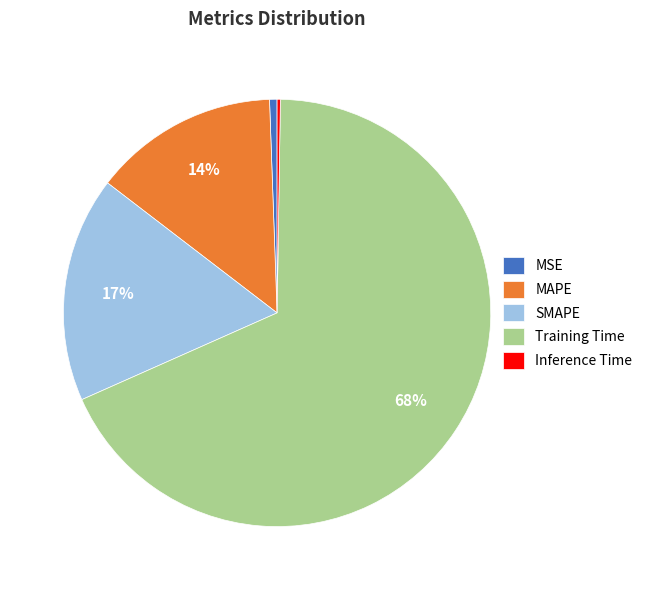

To the nearest percent, what is the difference between the SMAPE and MAPE slice percentages?

3%